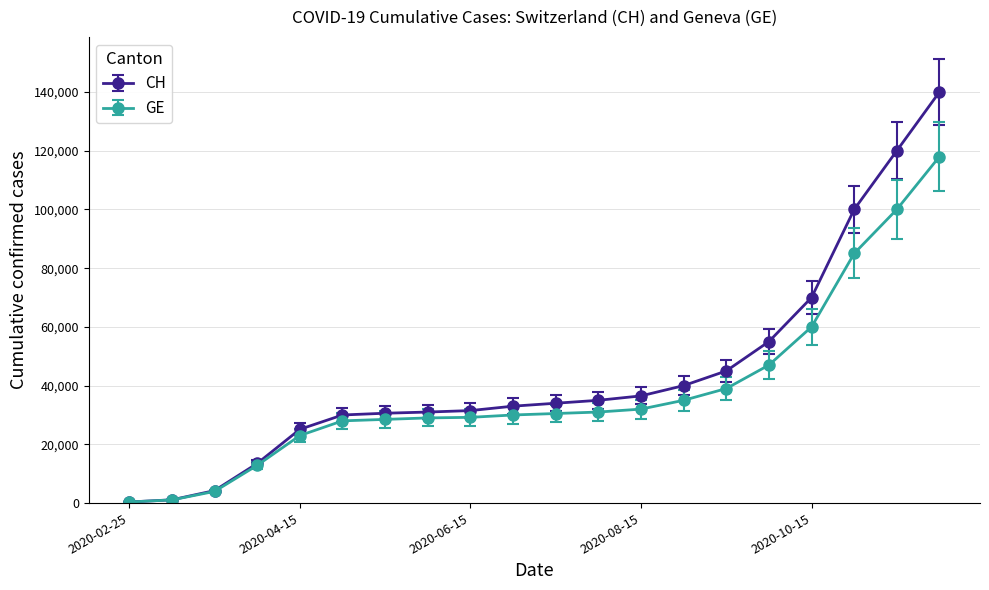

At how many categories does at least one series exceed 98135?

3